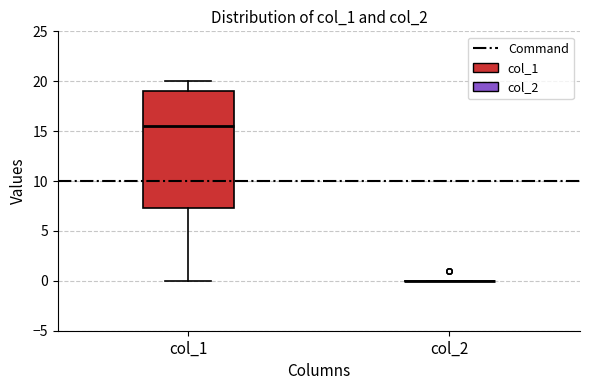

Reading left to right, transcribe this box plot: for each box, give where its median line is, the range the box spans, and where its two whiskers end, as read against the y-axis. The values are not printed on the chart, so give them approximately, as read against the axis.

col_1: median 15.5, box 7.5 to 19.0, whiskers 0.0 to 20.0
col_2: box collapsed to a line at 0.0, whiskers 0.0 to 0.0